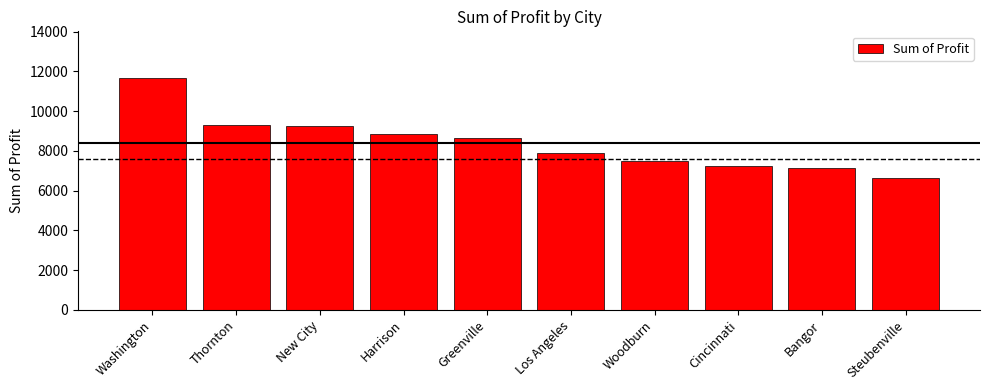

Is it true that the value at Woodburn is 7495.1?

True